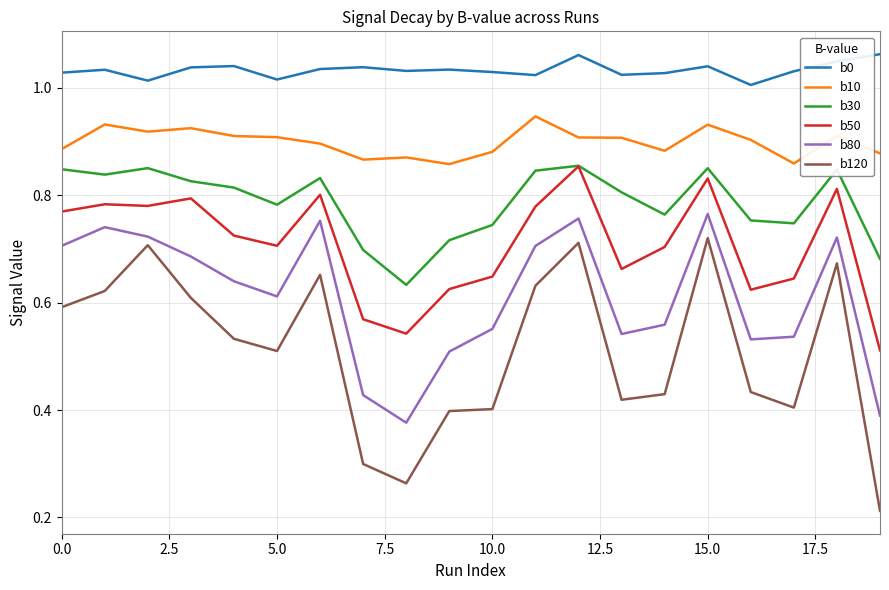

Which series has the widest spread of values?

b120